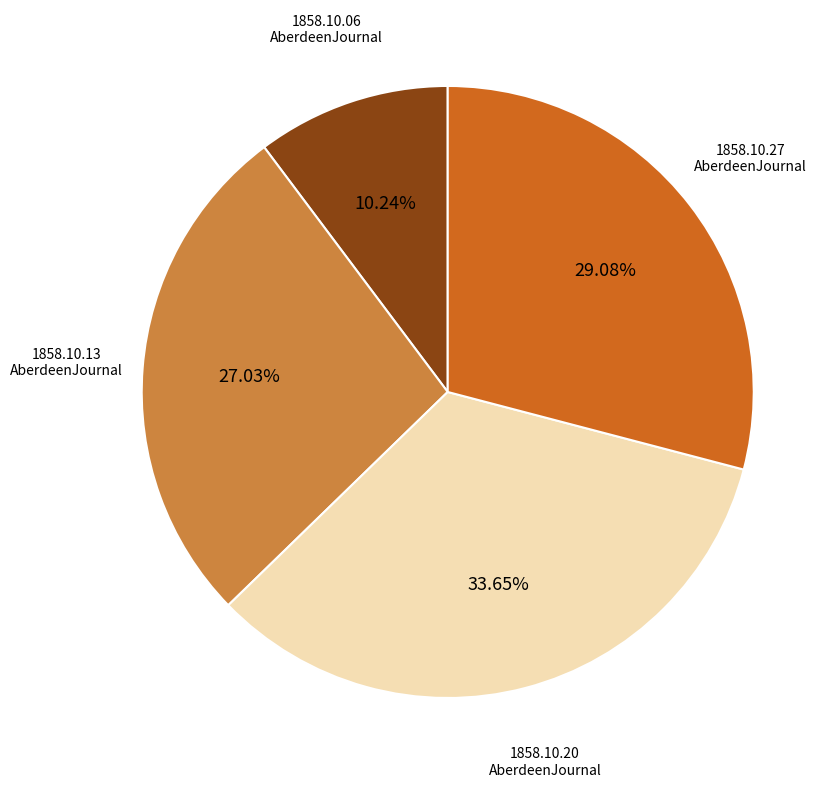

Is there a majority slice in this chart?

No